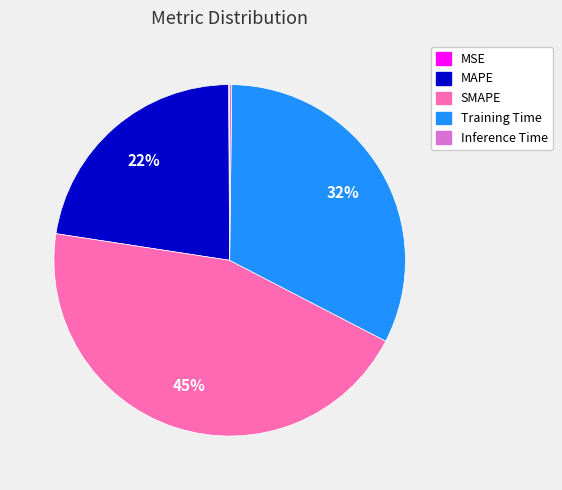

Which slice is the largest?

SMAPE